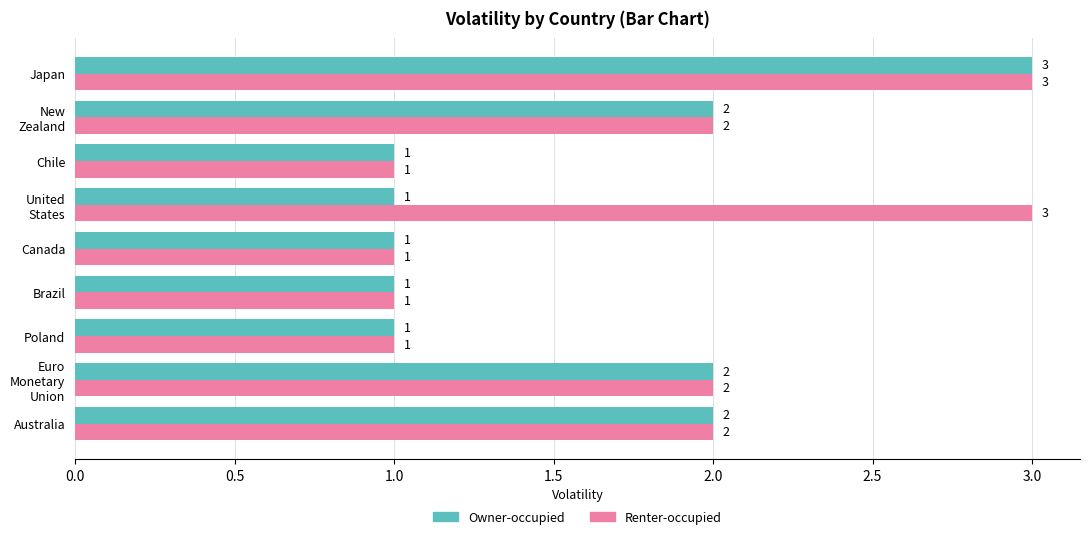

Rank the series by their average value, from highest to lowest.

Renter-occupied, Owner-occupied